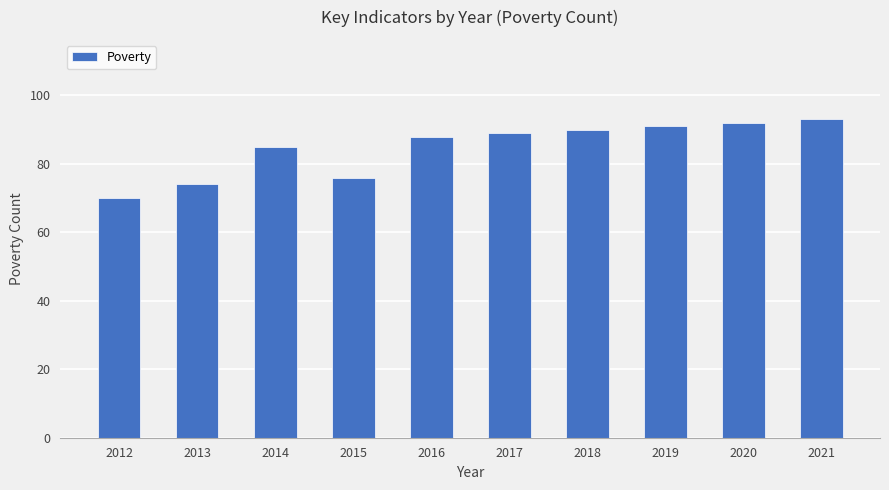

What is the change in value from 2018 to 2019?

+1